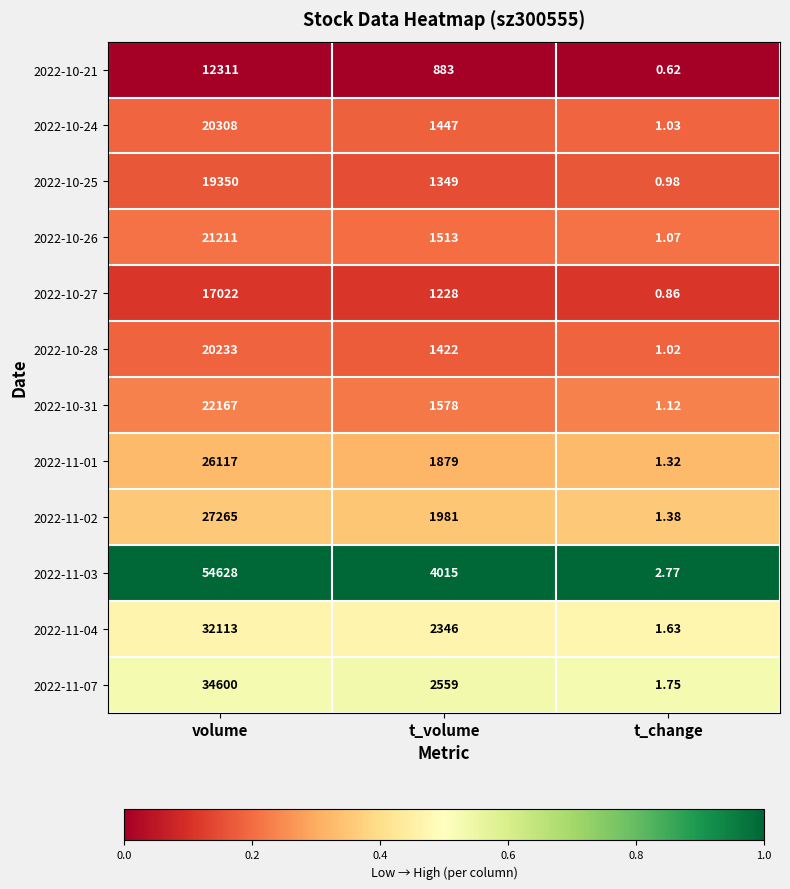

At t_change, list the series in order from smallest to largest.

2022-10-21, 2022-10-27, 2022-10-25, 2022-10-28, 2022-10-24, 2022-10-26, 2022-10-31, 2022-11-01, 2022-11-02, 2022-11-04, 2022-11-07, 2022-11-03